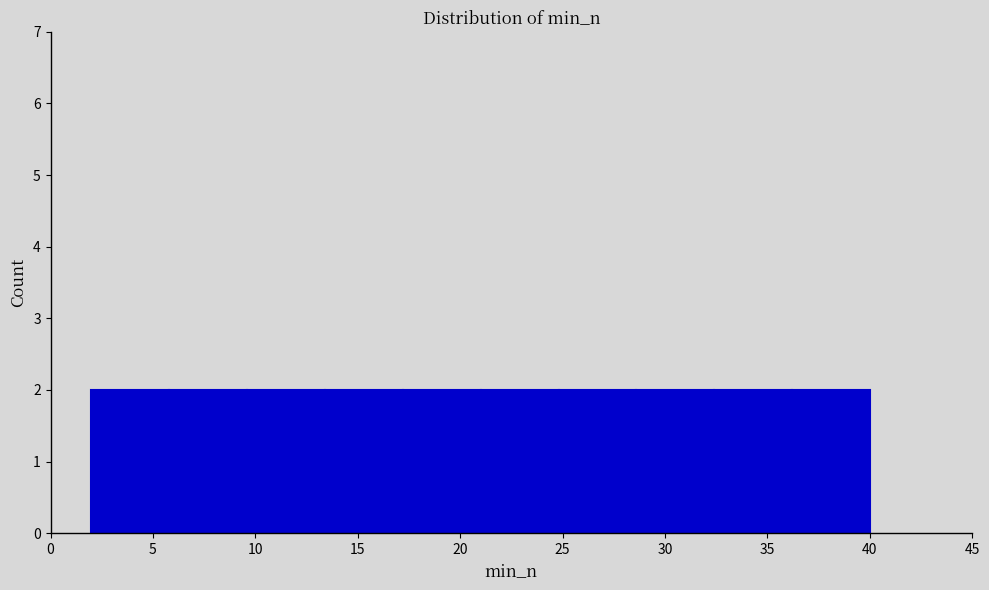

Reading left to right, list every bar in this chart as the range it spans on the x-axis followed by its height. Neither the bar edges nor the heights are printed on the chart, so give them approximately, as read against the axes.

2.0 to 5.8: 2
5.8 to 9.6: 2
9.6 to 13.4: 2
13.4 to 17.2: 2
17.2 to 21.0: 2
21.0 to 24.8: 2
24.8 to 28.6: 2
28.6 to 32.4: 2
32.4 to 36.2: 2
36.2 to 40.0: 2